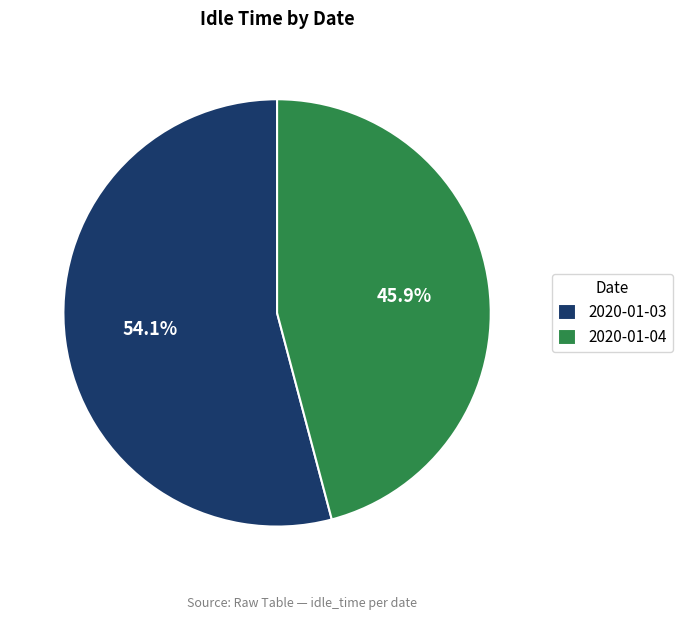

How many slices are in this pie chart?

2